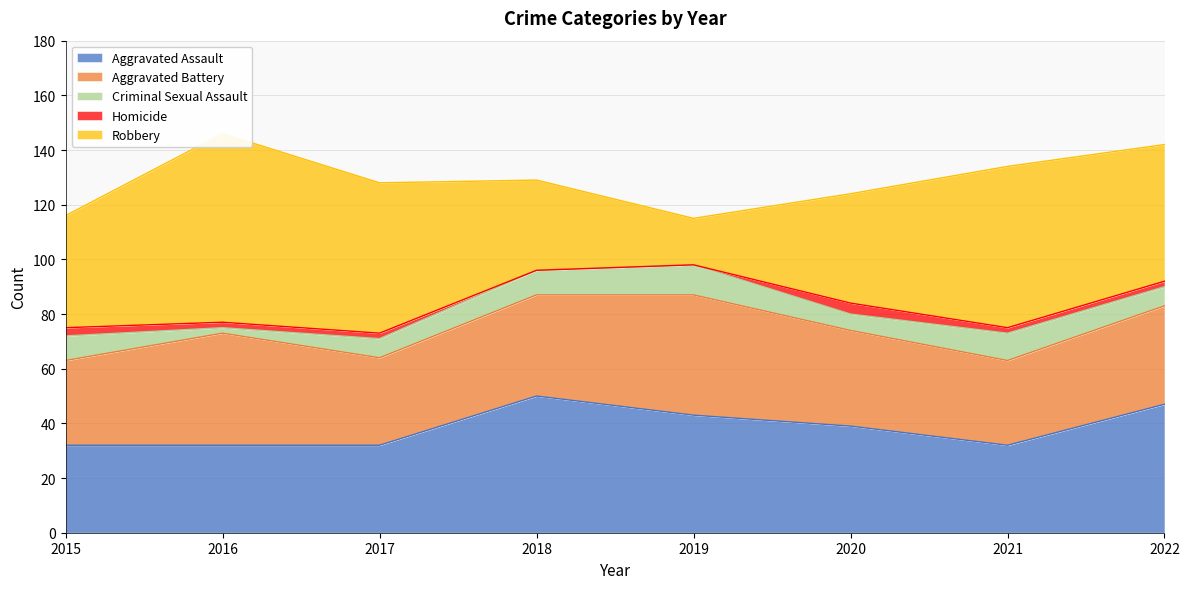

At which category is the sum across all series the highest?

2016